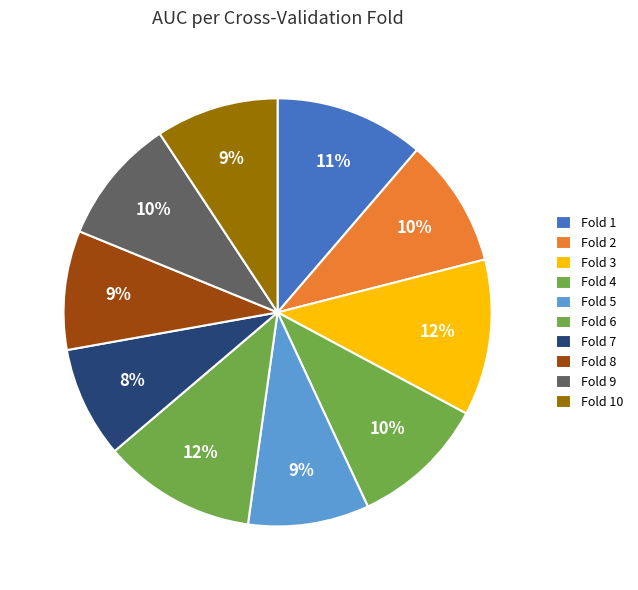

What is the total percentage of Fold 1 and Fold 5?

20.4%